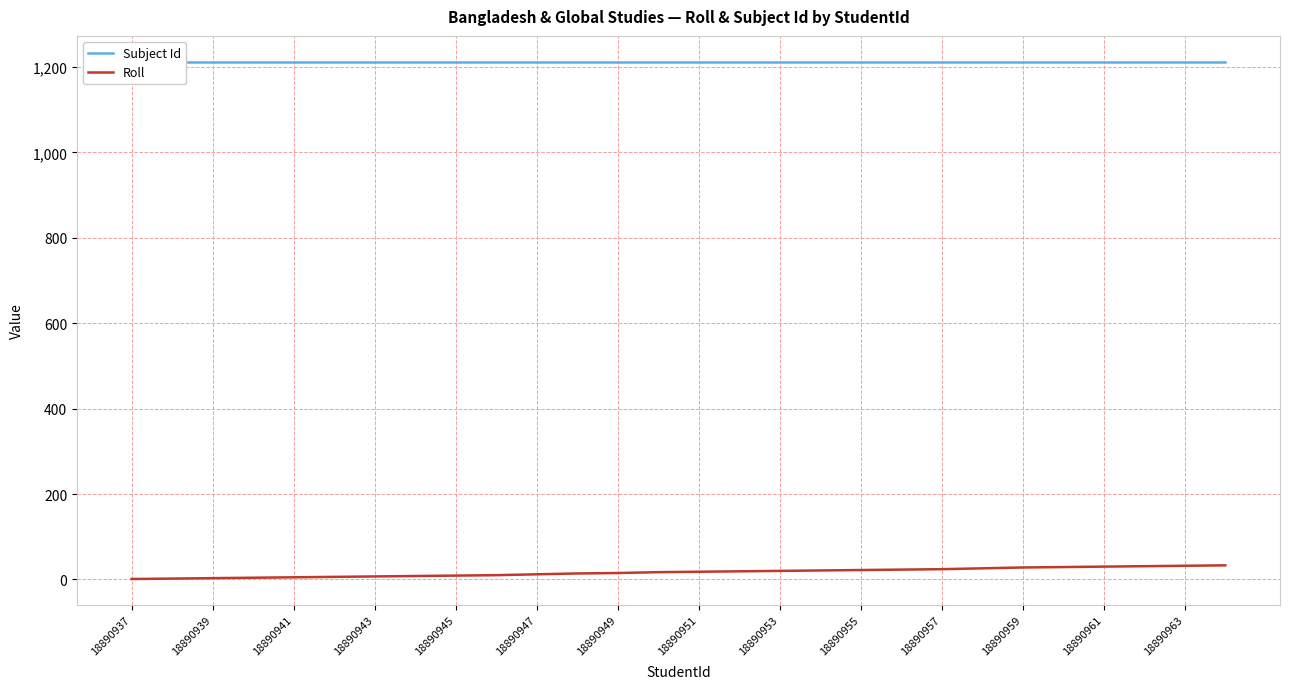

Which category has the lowest value across all series?

18890937